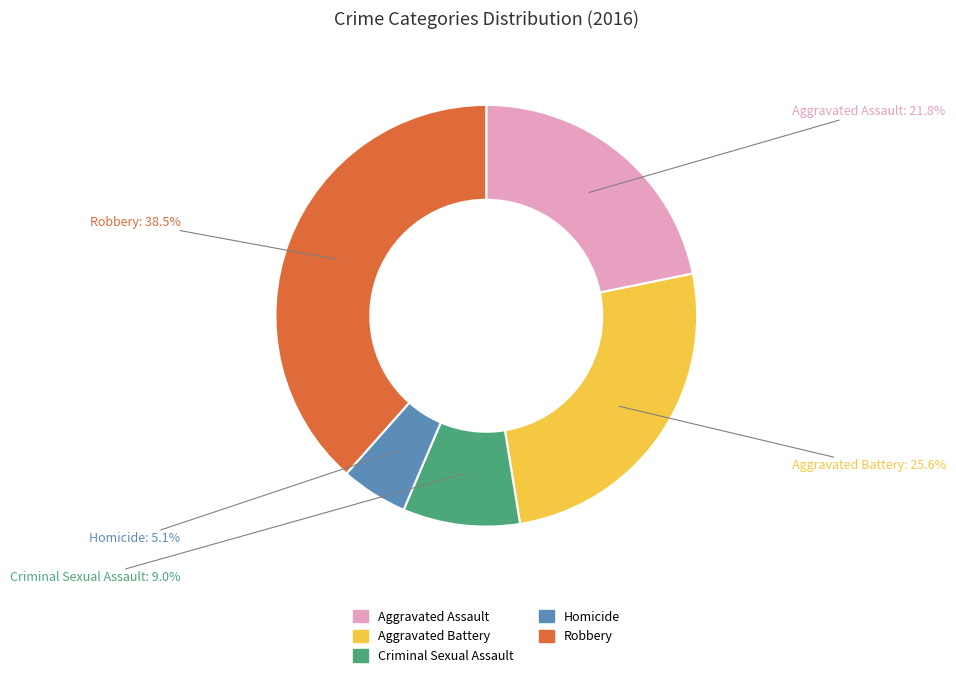

Is it true that Aggravated Battery is 14% of the pie?

False